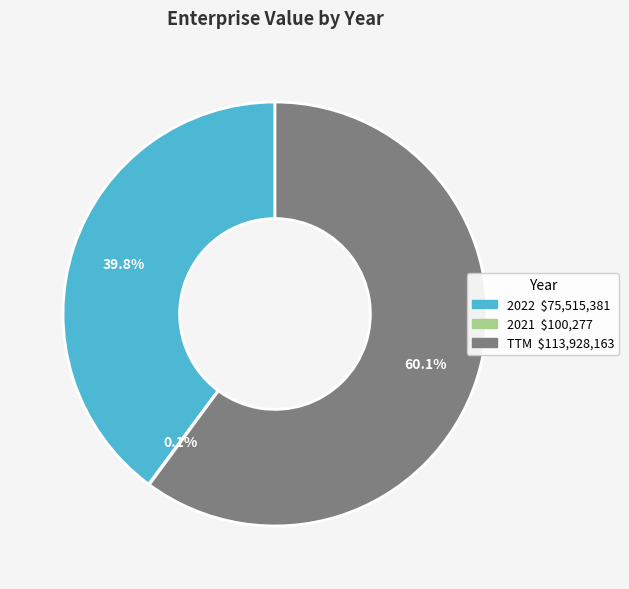

What is the majority slice?

TTM